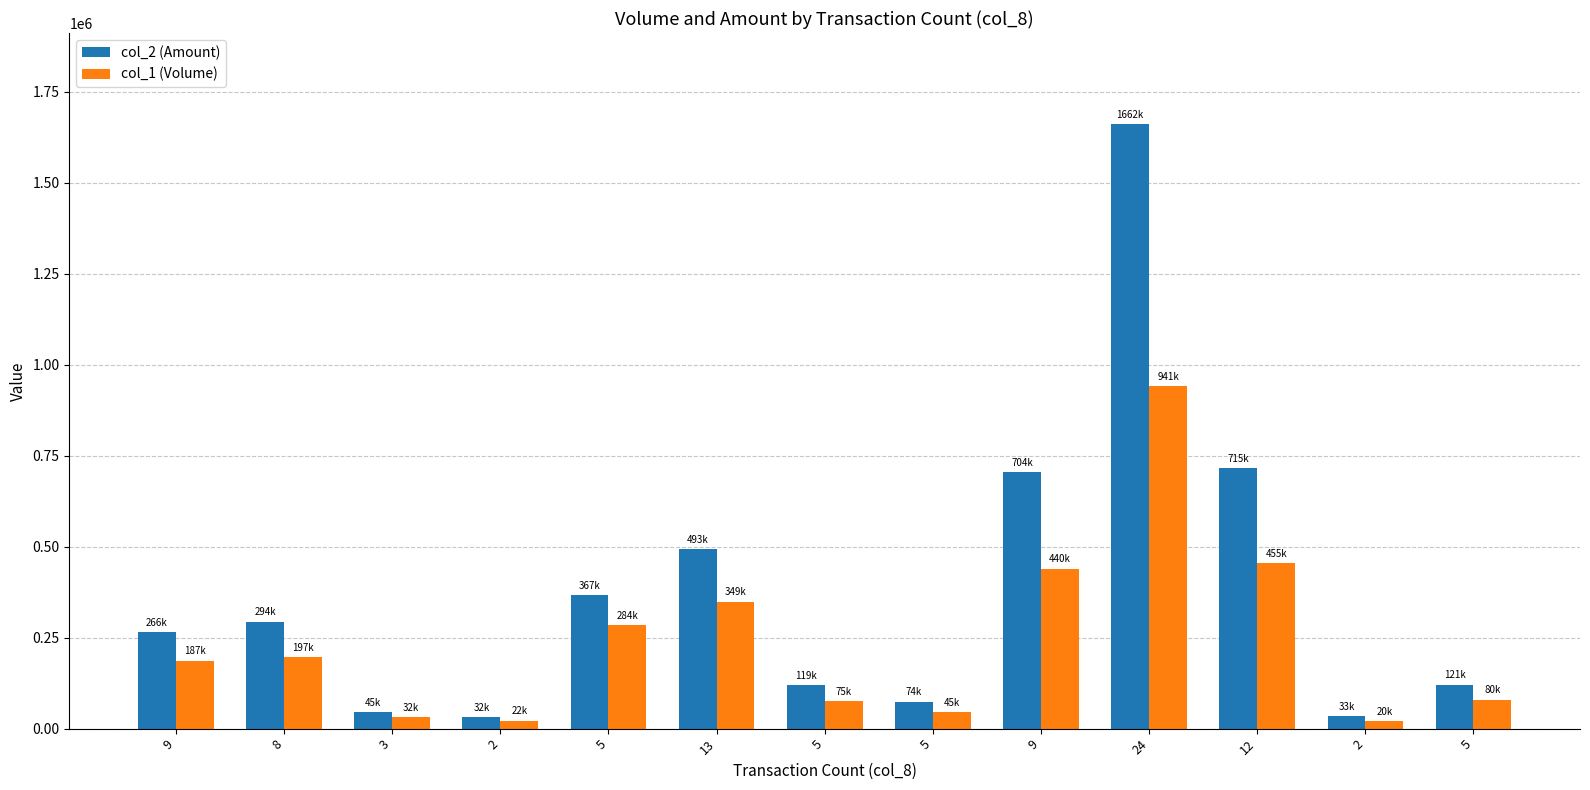

At which category is the sum across all series the highest?

24